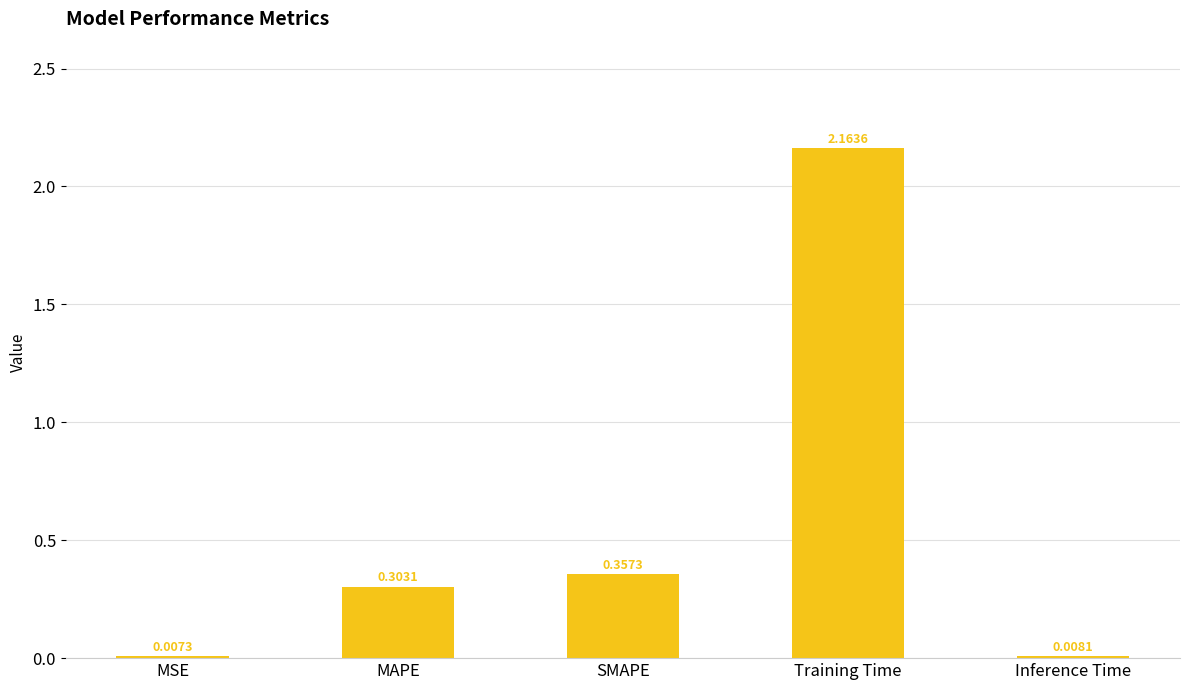

Between MSE and Inference Time, which is larger?

Inference Time